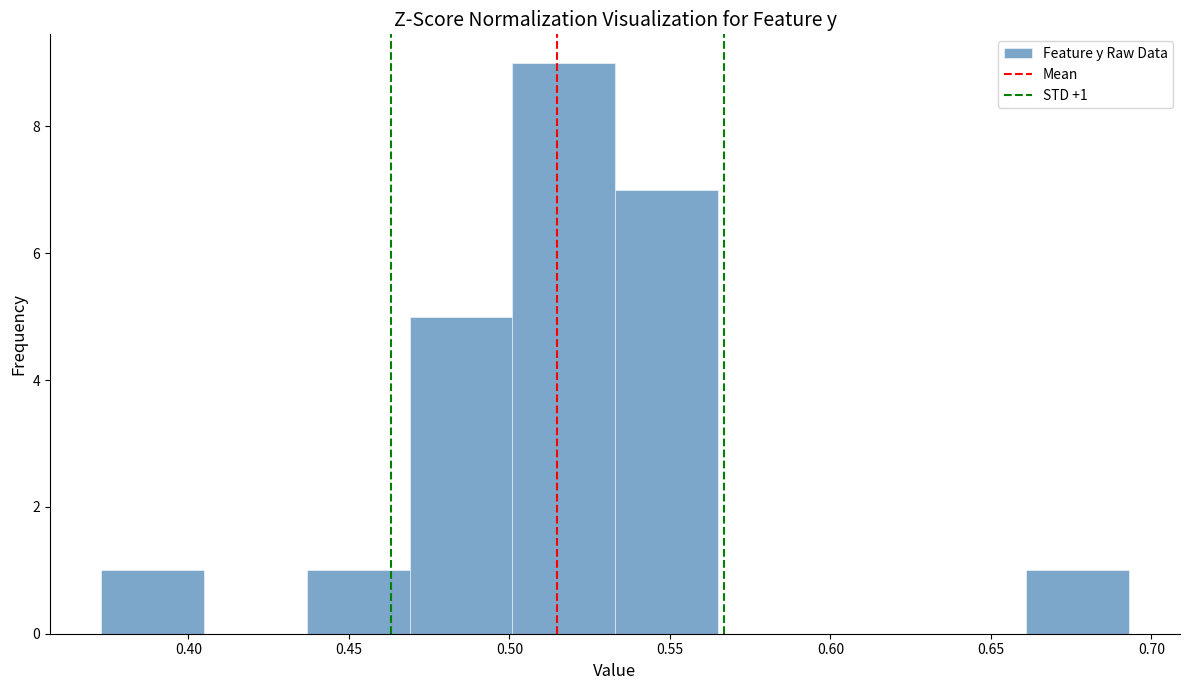

Which range on the x-axis has the tallest bar?

0.500 to 0.535